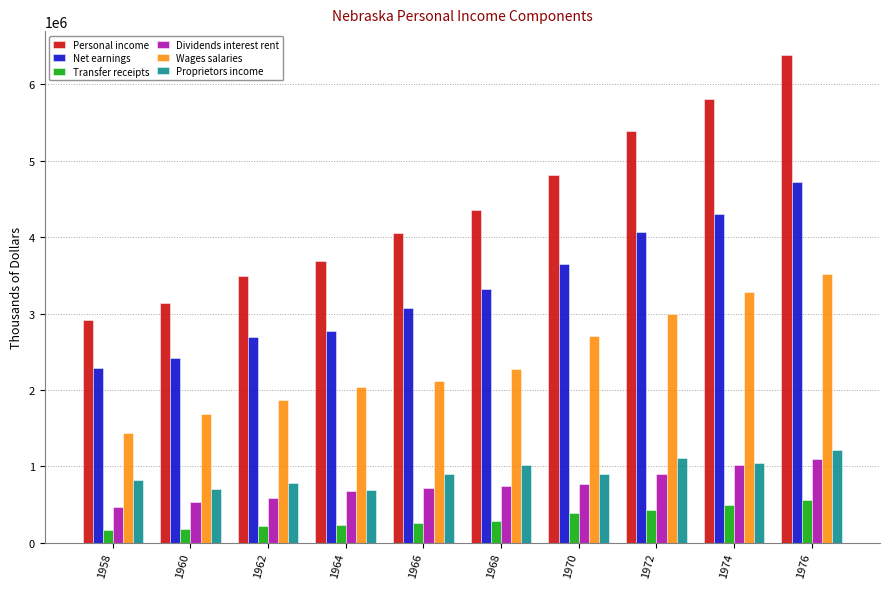

Which category has the lowest value in the Net earnings series?

1958